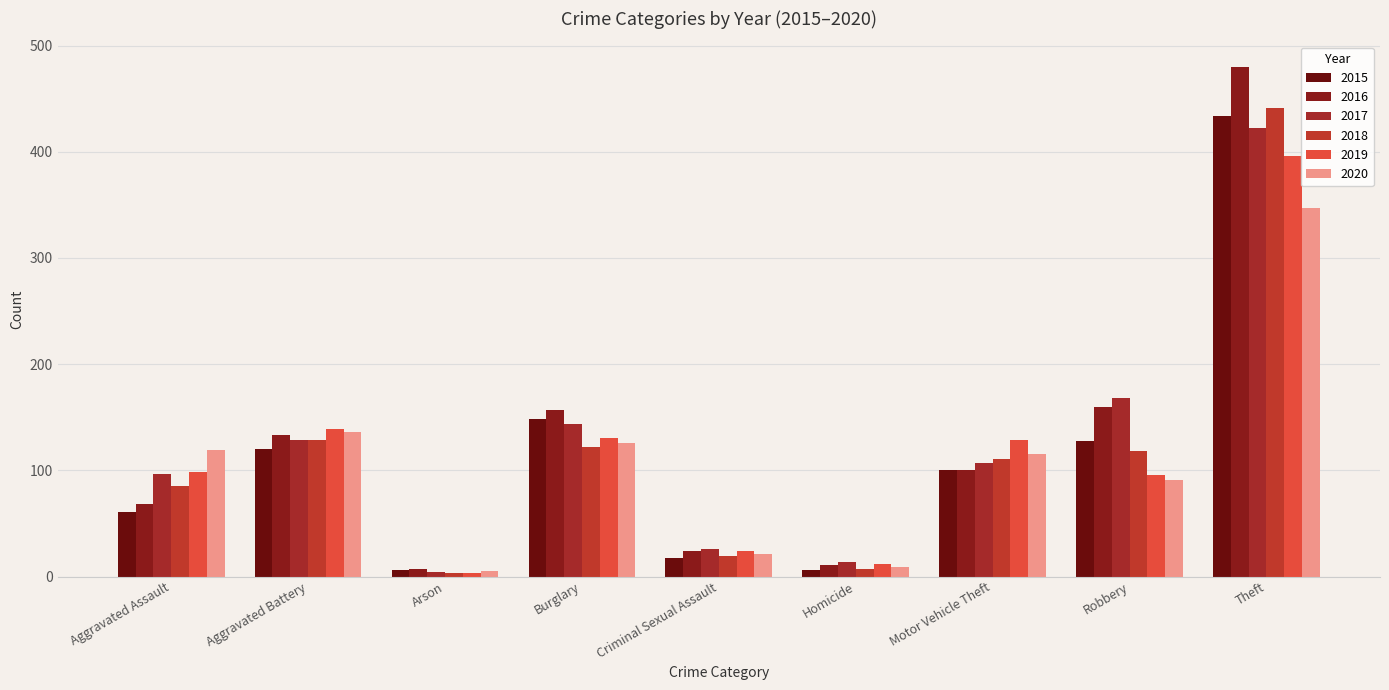

What is the value of the 2015 bar at the 2nd from the left?

120